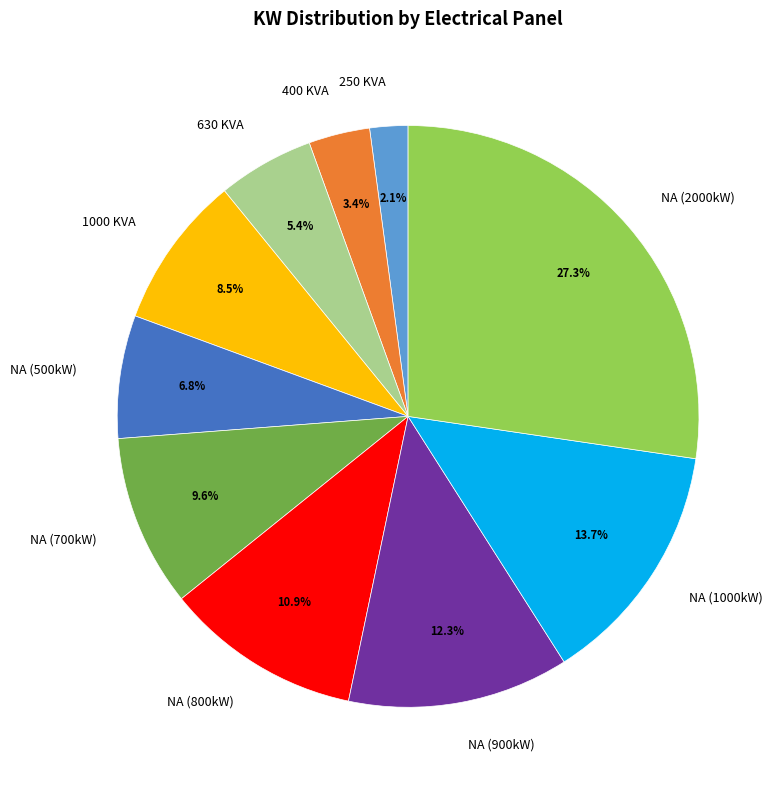

Between NA (700kW) and 1000 KVA, which is larger?

NA (700kW)